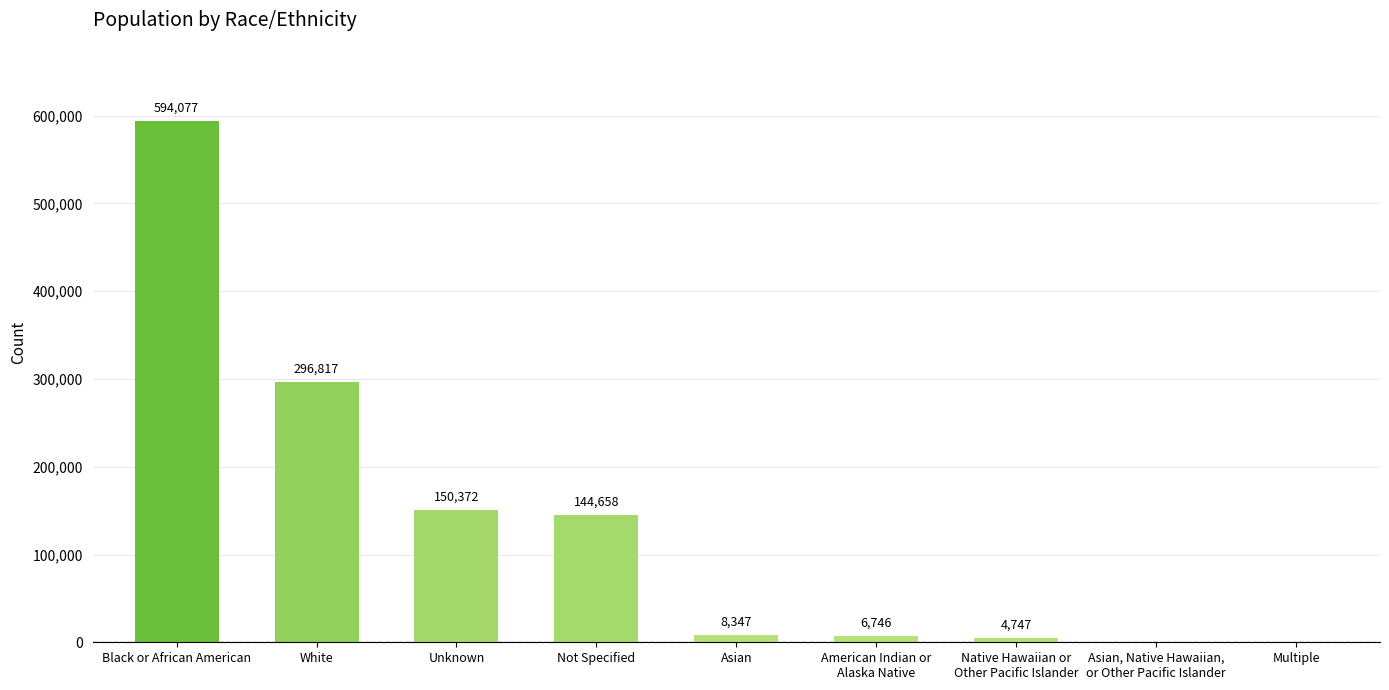

Reading left to right, extract all data points from this chart.

594077	296817	150372	144658	8347	6746	4747	0	0